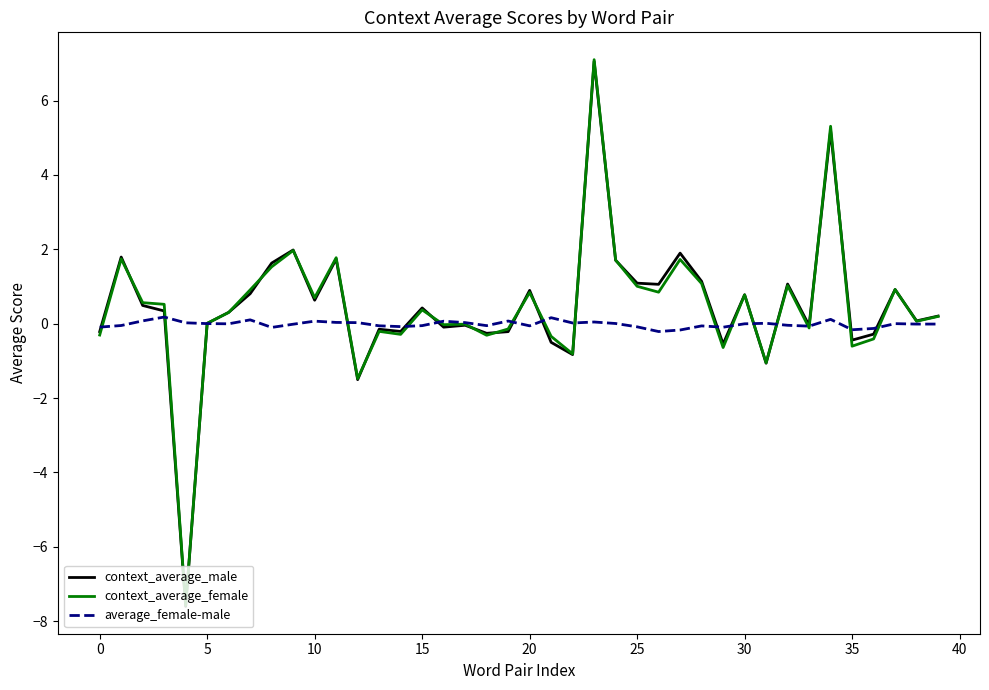

What is the maximum value for context_average_female?

7.1